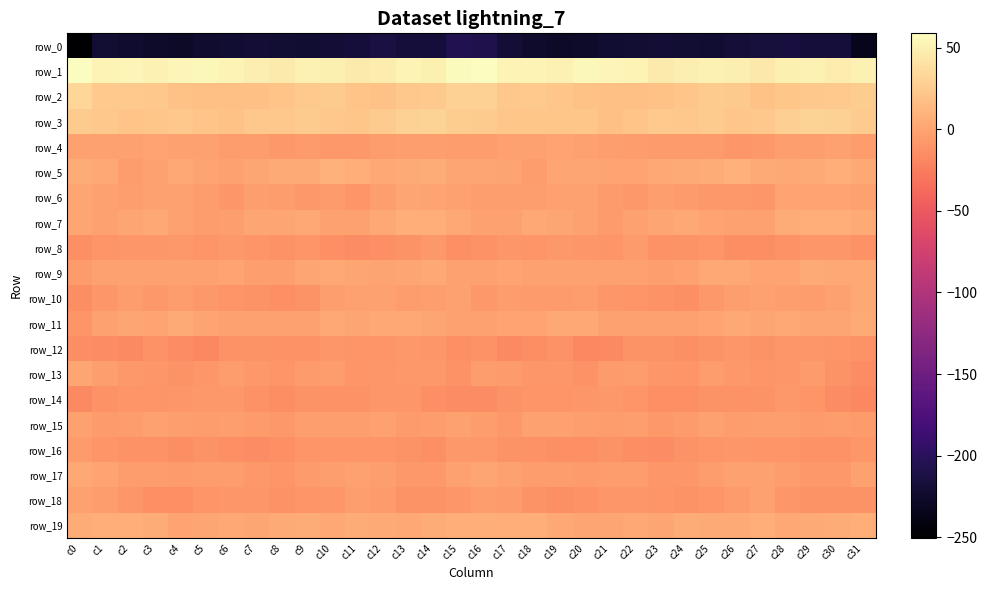

What is the highest value of the row_19 series?

7.5